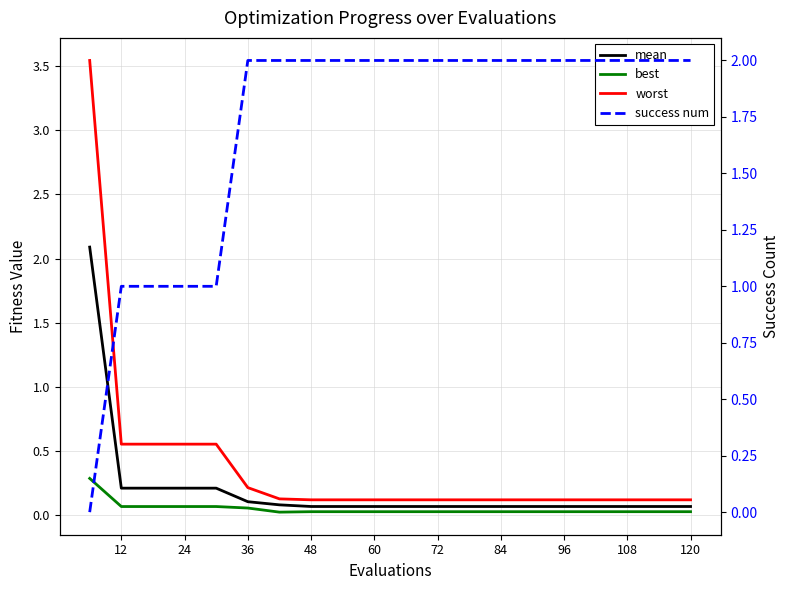

What is the spread (max minus min) of values at 12?

0.9